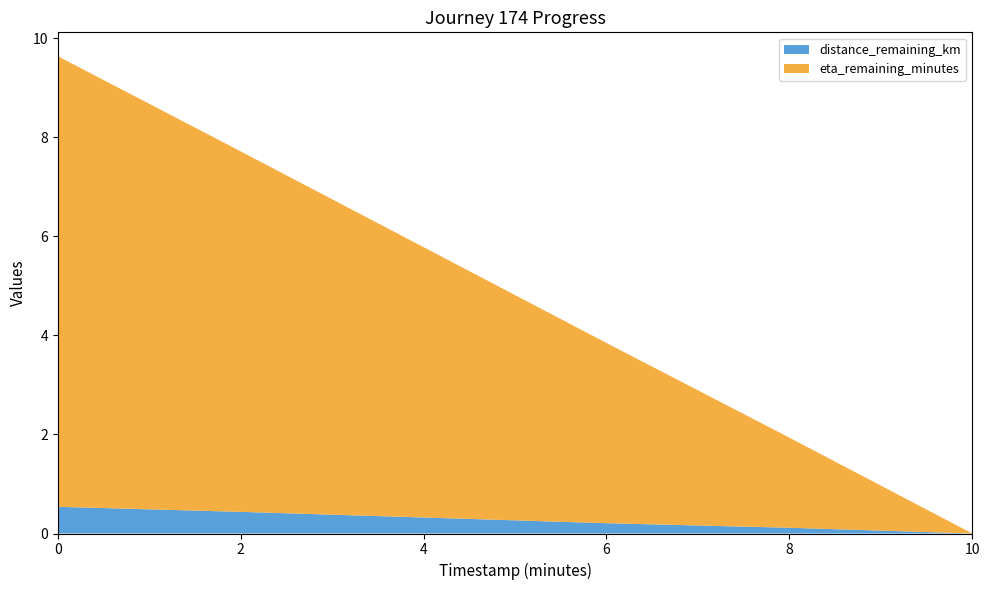

Reading left to right, what are all the values shown in this chart?

distance_remaining_km: 0.0=0.5	2.0=0.4	4.0=0.3	6.0=0.2	8.0=0.1	10.0=0.0
eta_remaining_minutes: 0.0=9.1	2.0=7.3	4.0=5.5	6.0=3.6	8.0=1.8	10.0=0.0